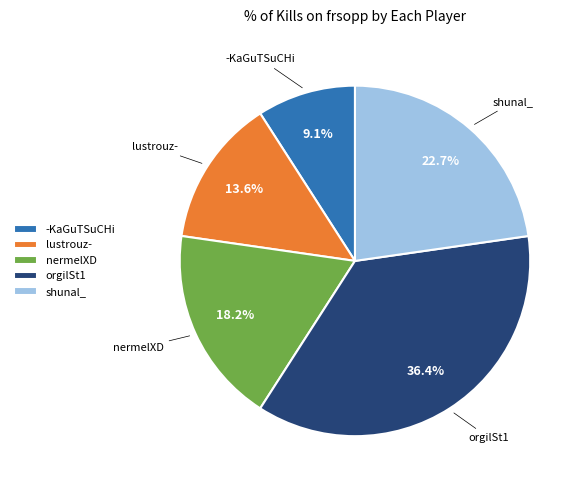

To the nearest percent, what percentage of the pie is orgilSt1?

36%